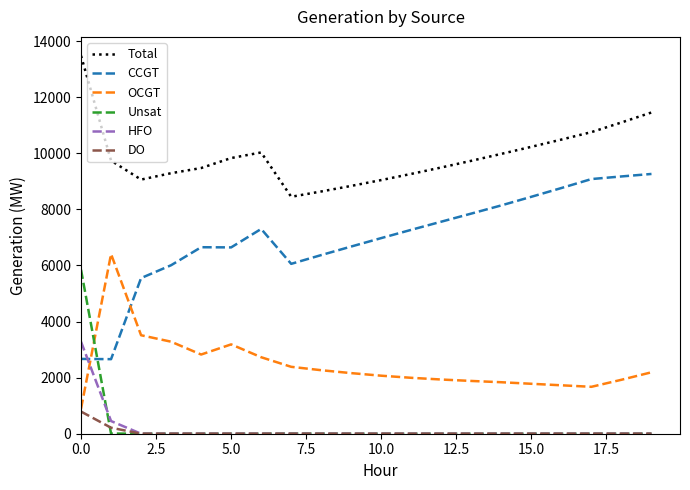

Which series has the largest total across all categories?

Total